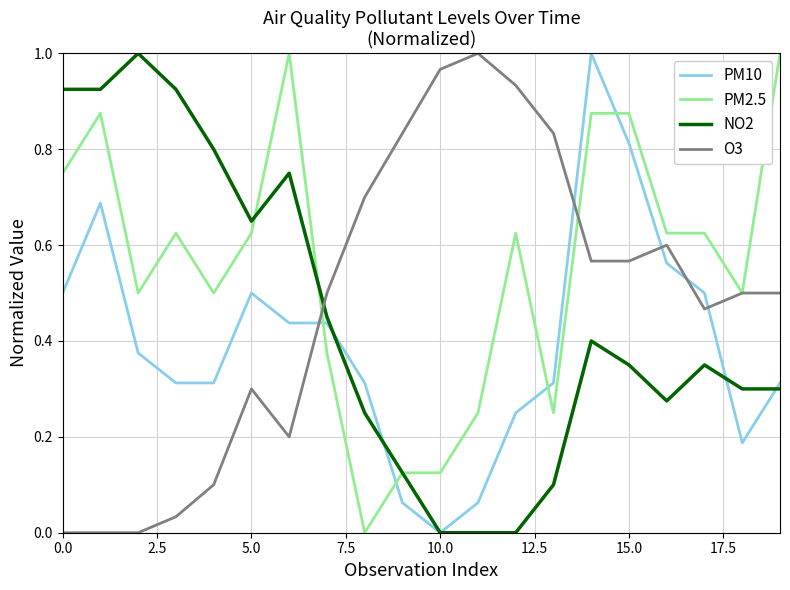

At how many categories does at least one series exceed 0?

20